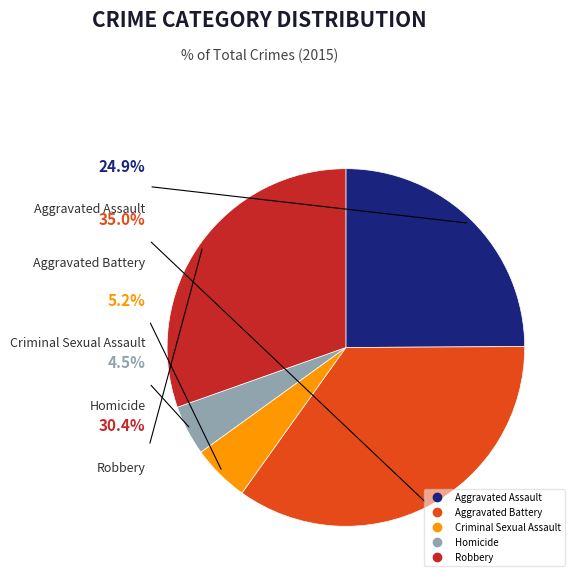

Is there any slice that represents more than half of the pie?

No